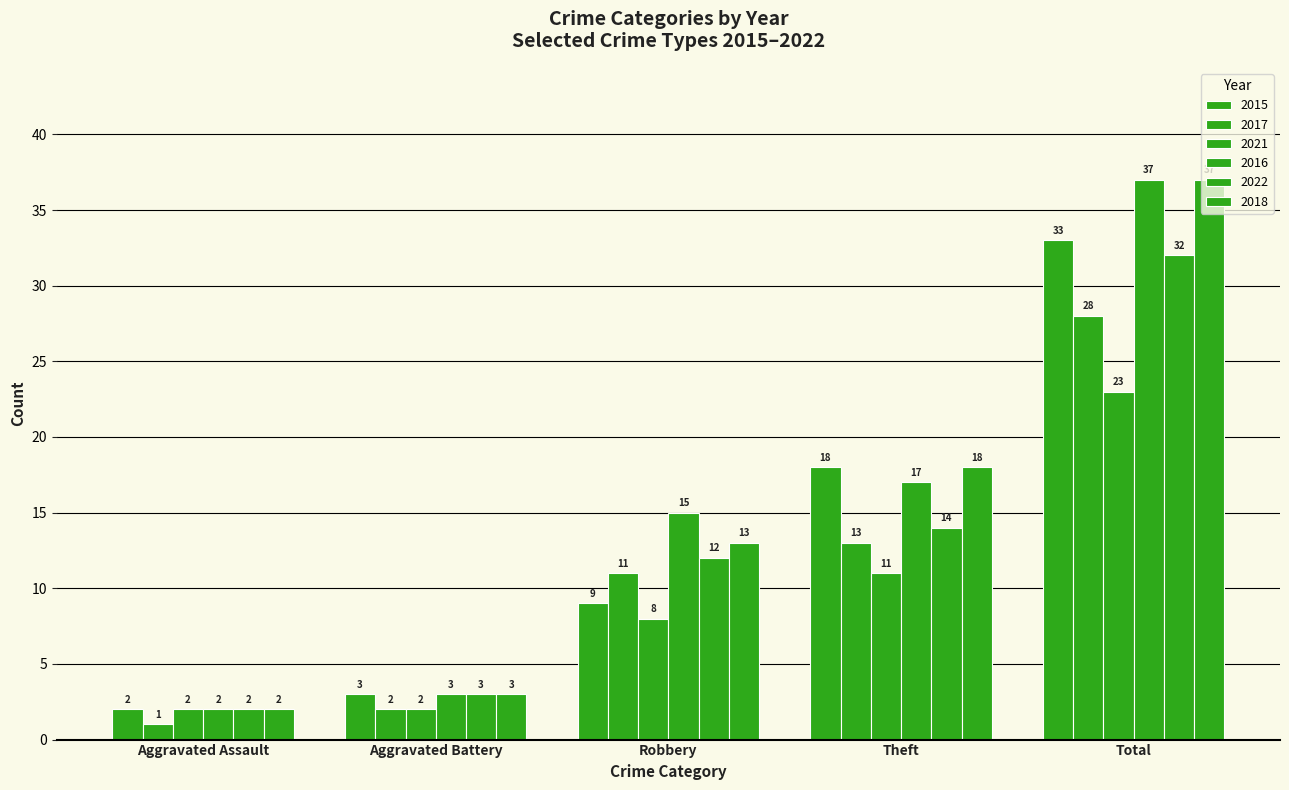

Reading left to right, what are all the values shown in this chart?

2015: Aggravated Assault=2	Aggravated Battery=3	Robbery=9	Theft=18	Total=33
2017: Aggravated Assault=1	Aggravated Battery=2	Robbery=11	Theft=13	Total=28
2021: Aggravated Assault=2	Aggravated Battery=2	Robbery=8	Theft=11	Total=23
2016: Aggravated Assault=2	Aggravated Battery=3	Robbery=15	Theft=17	Total=37
2022: Aggravated Assault=2	Aggravated Battery=3	Robbery=12	Theft=14	Total=32
2018: Aggravated Assault=2	Aggravated Battery=3	Robbery=13	Theft=18	Total=37